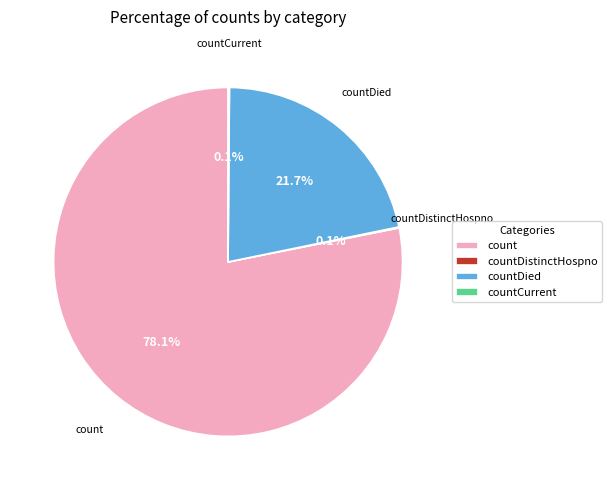

What is the ratio of the value at count to the value at countDied?

3.6